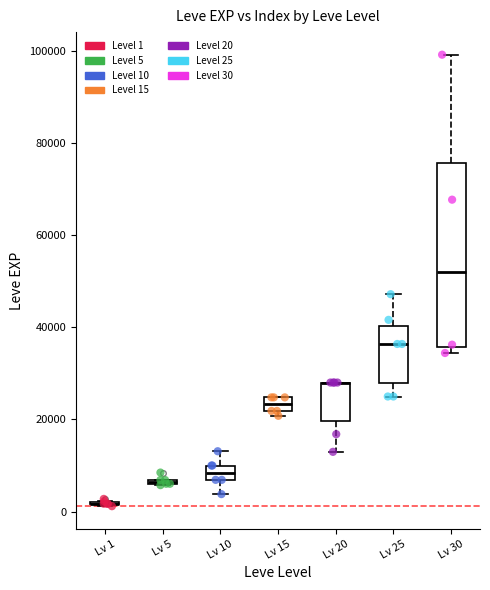

Which series has the largest Y range (max minus min)?

Level 30